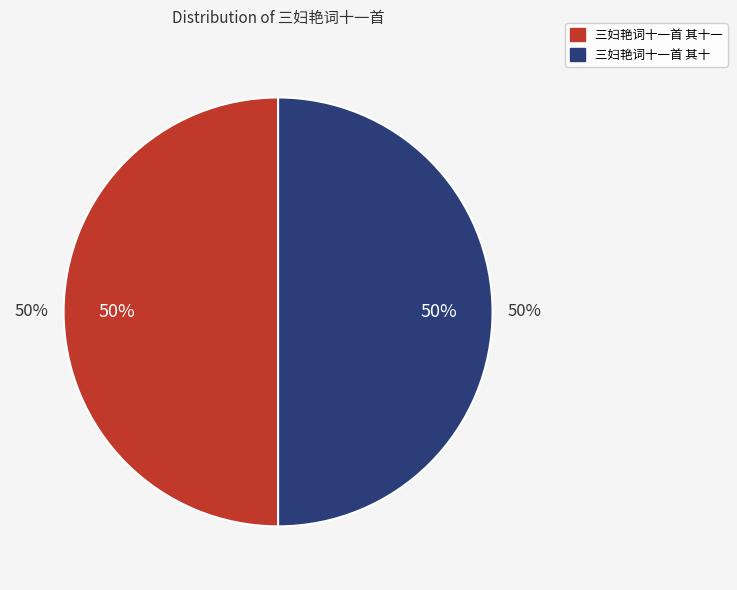

Rank the categories by value from highest to lowest.

三妇艳词十一首 其十一, 三妇艳词十一首 其十